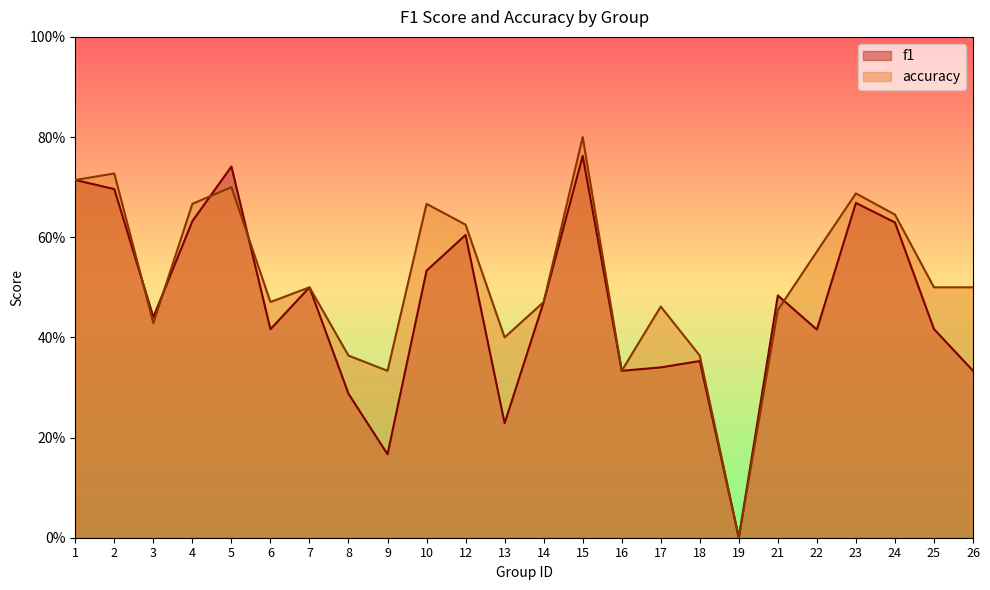

Between 2 and 13, which series saw the biggest shift?

f1